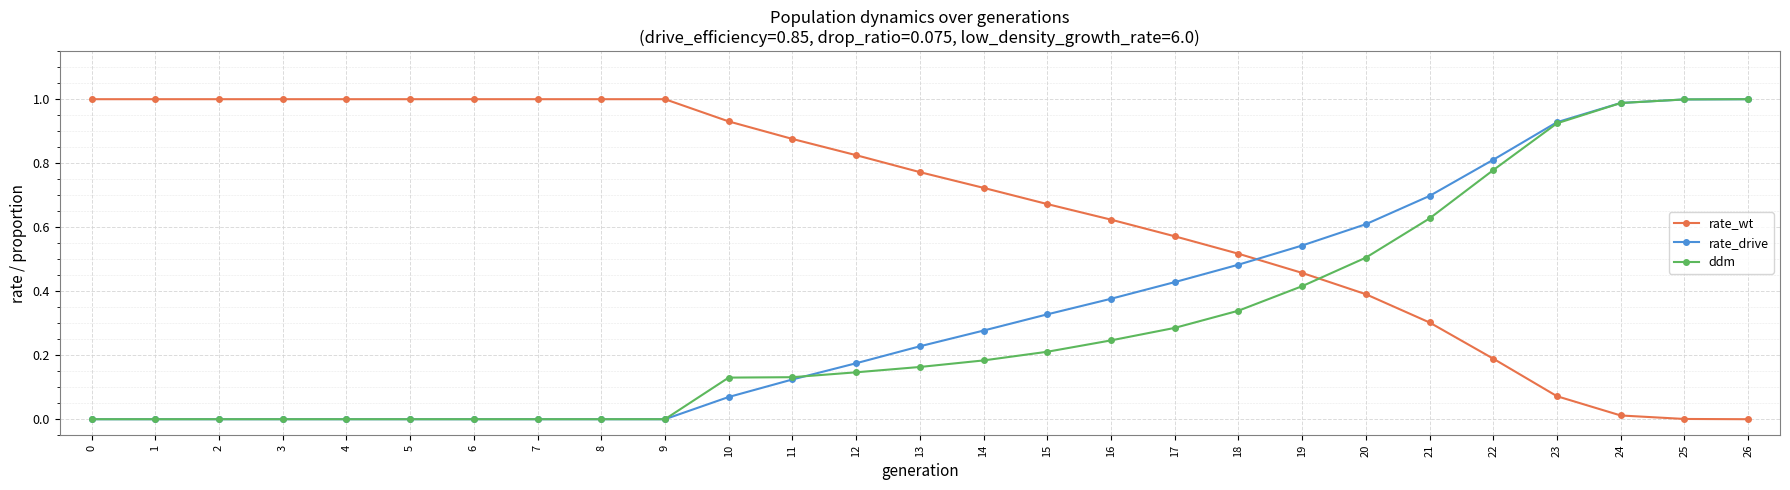

At 13, list the series in order from smallest to largest.

ddm, rate_drive, rate_wt